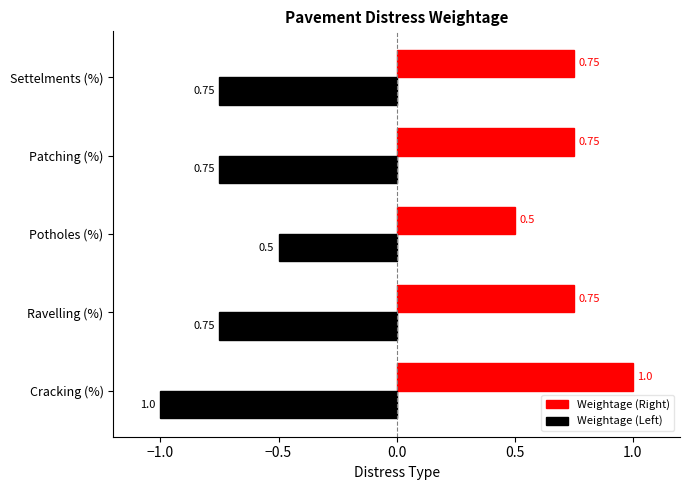

What is the sum of all Weightage (Right) values?

3.8